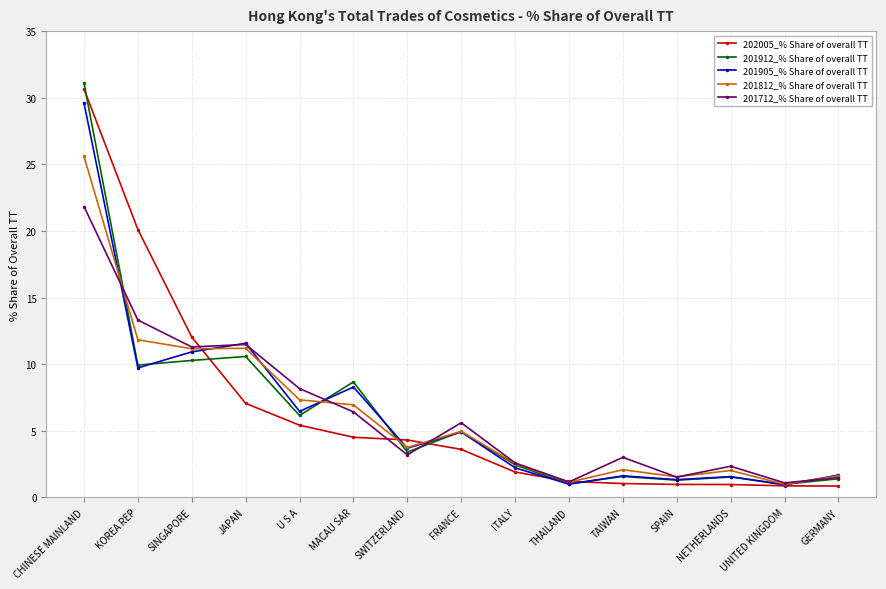

Between SWITZERLAND and NETHERLANDS, which series saw the biggest shift?

202005_% Share of overall TT